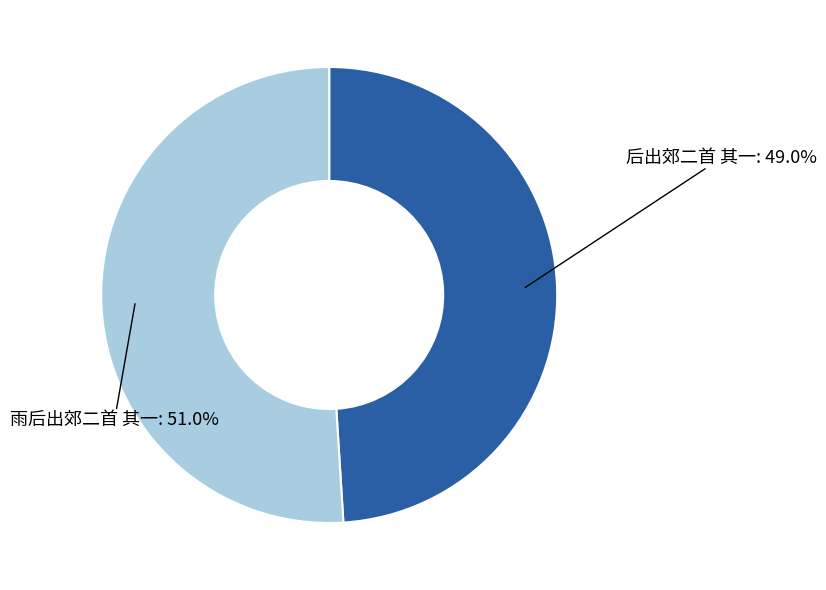

Which slice is the largest?

雨后出郊二首 其一